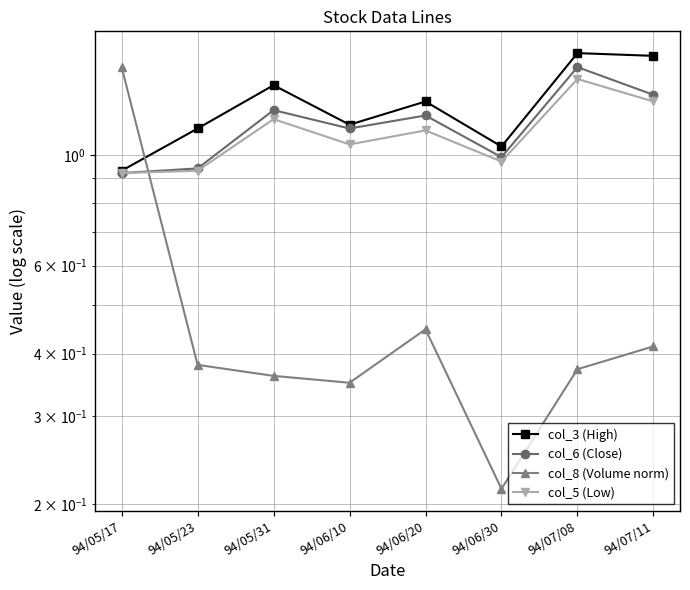

The value of col_3 (High) at 94/06/20 is 0.6. True or false?

False